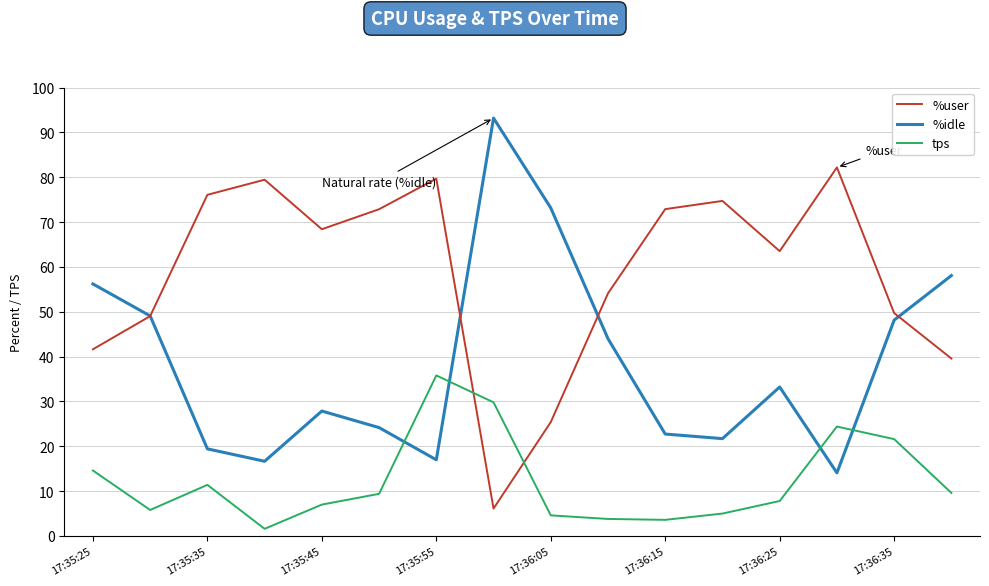

Which series has the largest total across all categories?

%user